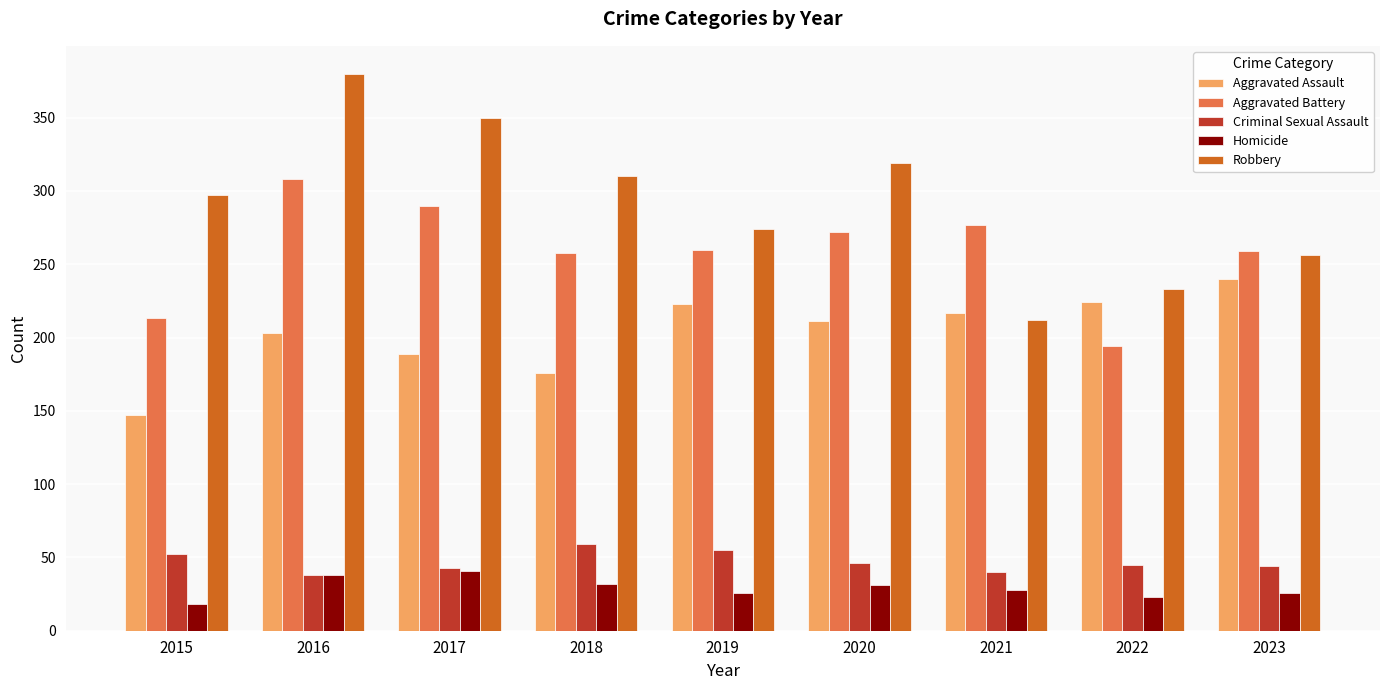

How many bars are there in total?

45